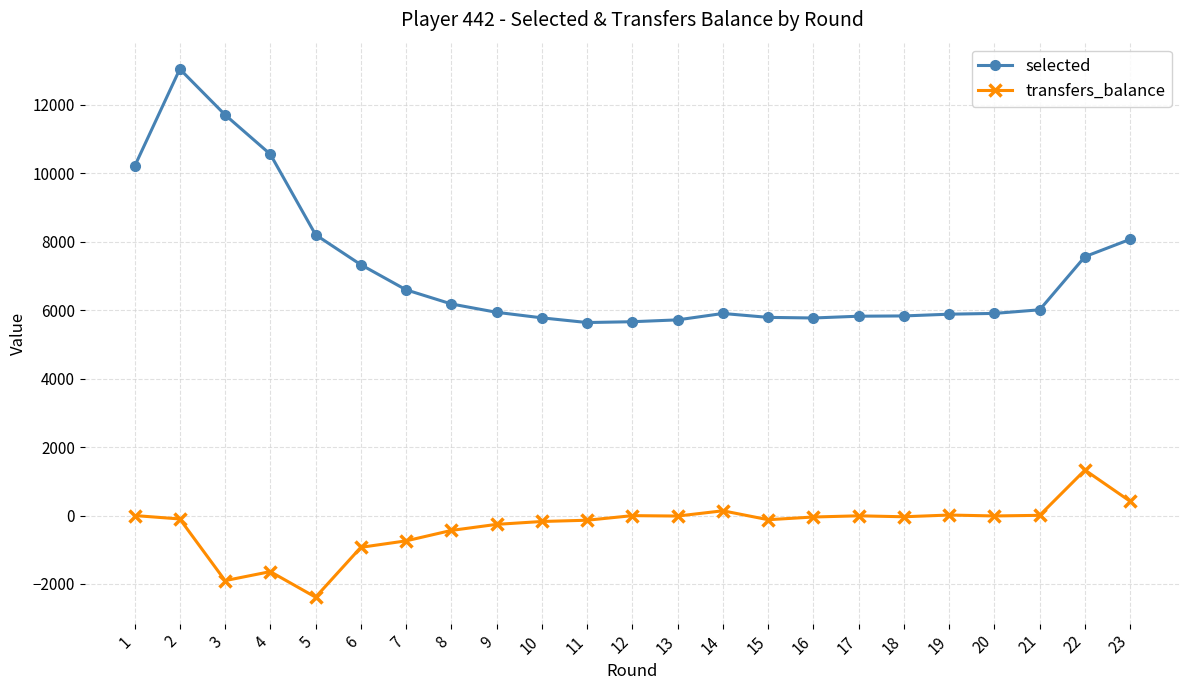

Rank the series at 7 from lowest to highest value.

transfers_balance, selected